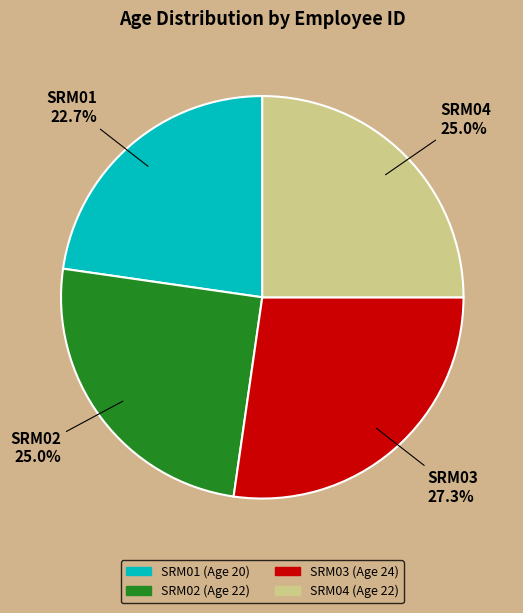

To the nearest percent, what portion does SRM04 represent?

25%